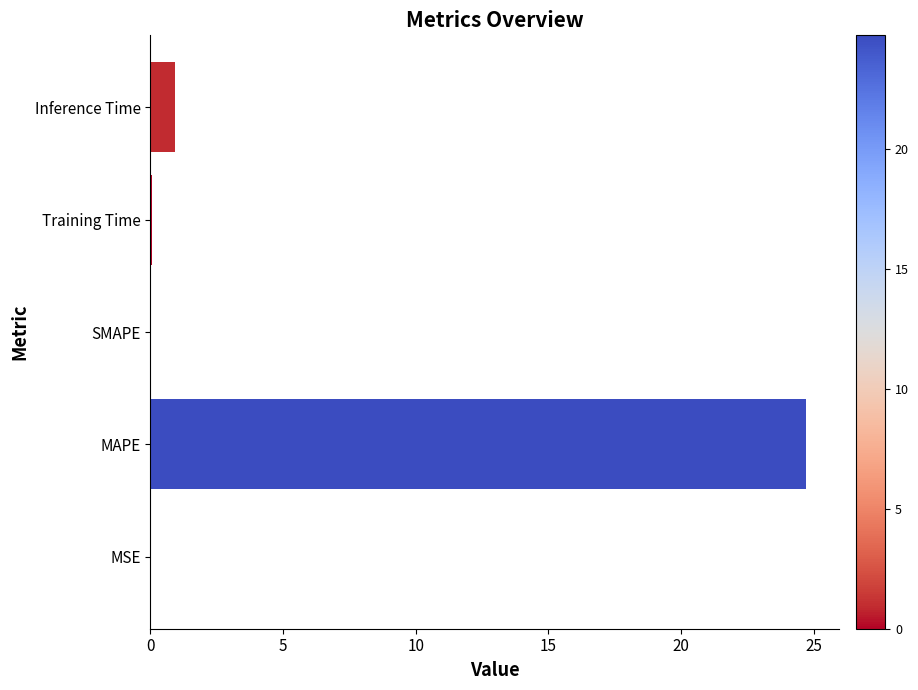

Which has a higher value, Training Time or MAPE?

MAPE